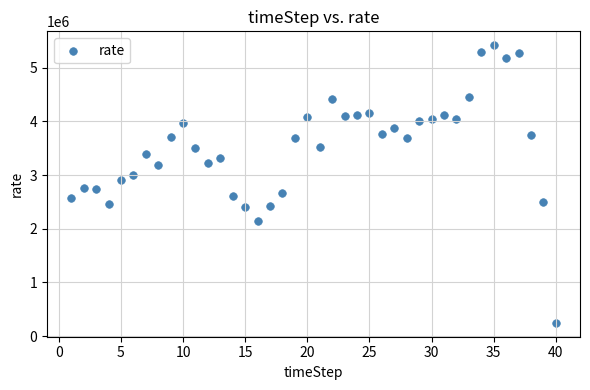

What is the range of Y values (max minus min)?

5174778.7